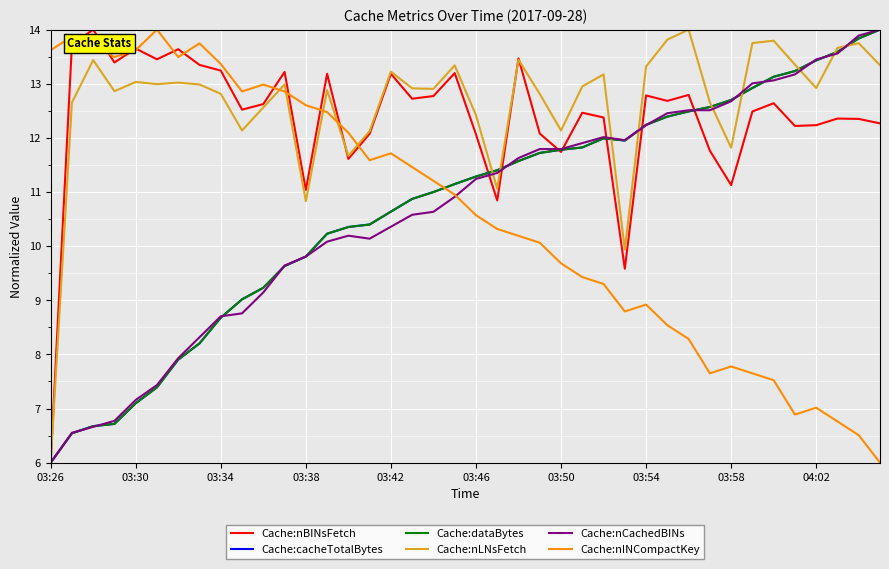

Does the chart display data point markers on the line(s)?

No